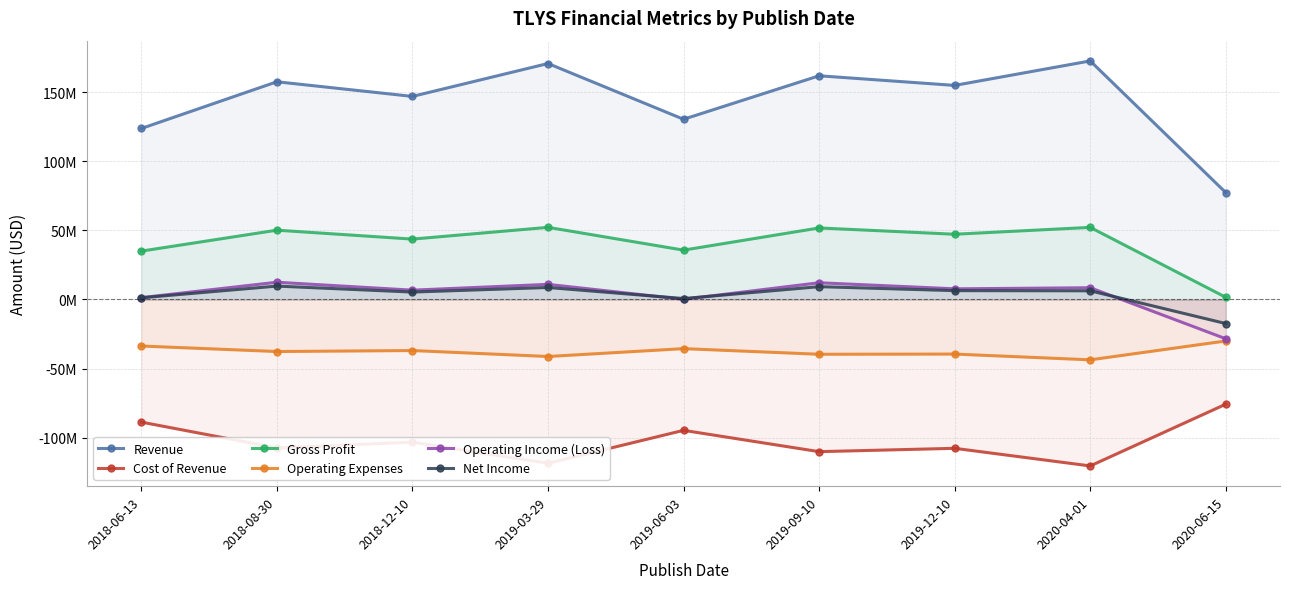

At which label does Gross Profit first exceed 47171000?

2018-08-30